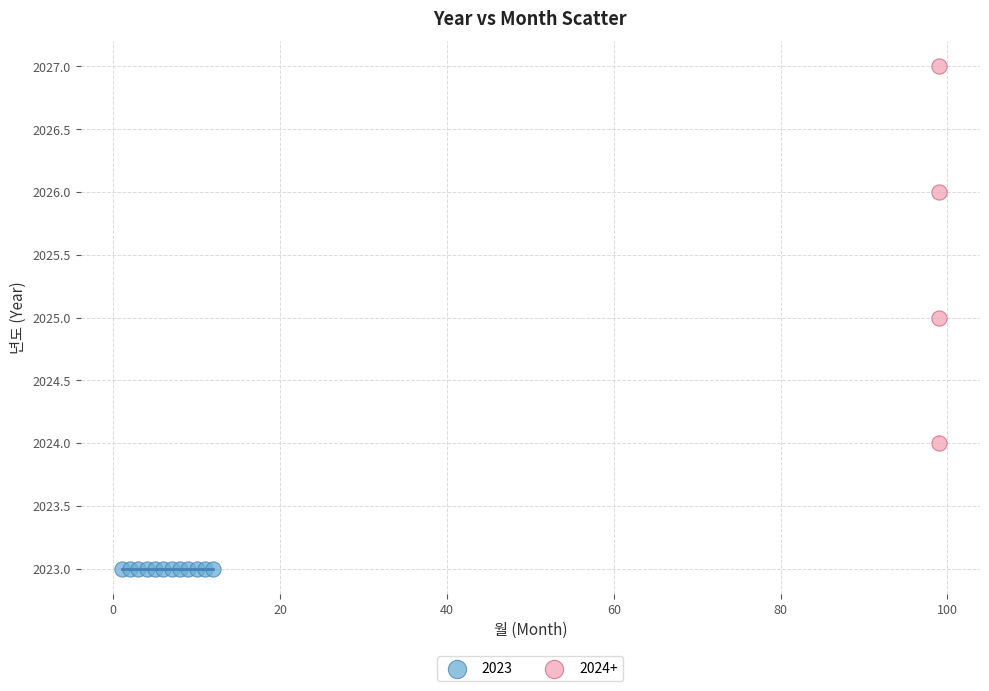

Which series reaches the maximum Y coordinate?

2024+